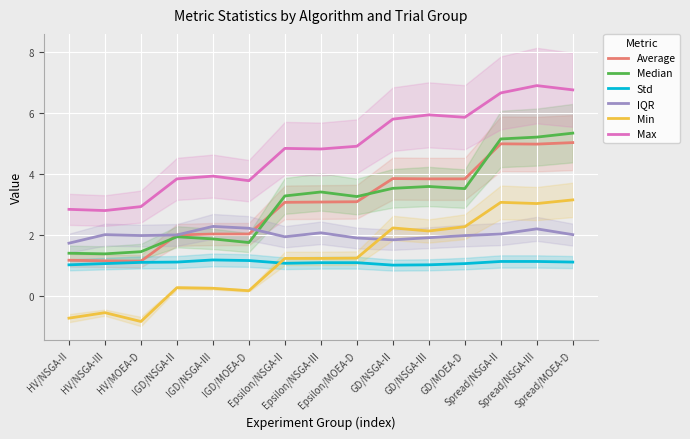

Which series has the largest total across all categories?

Max